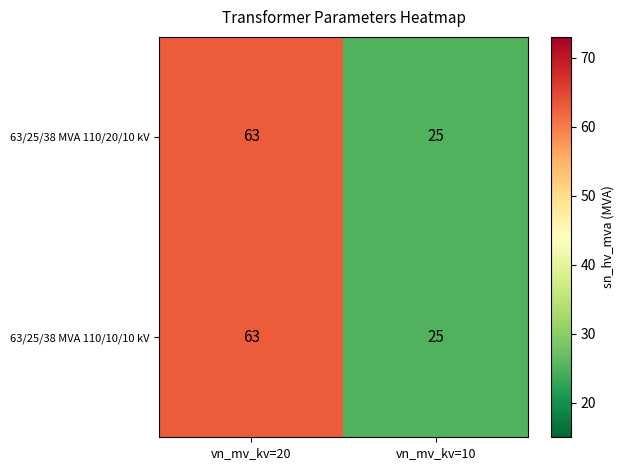

What is the difference between the maximum and minimum values in the 63/25/38 MVA 110/20/10 kV series?

38